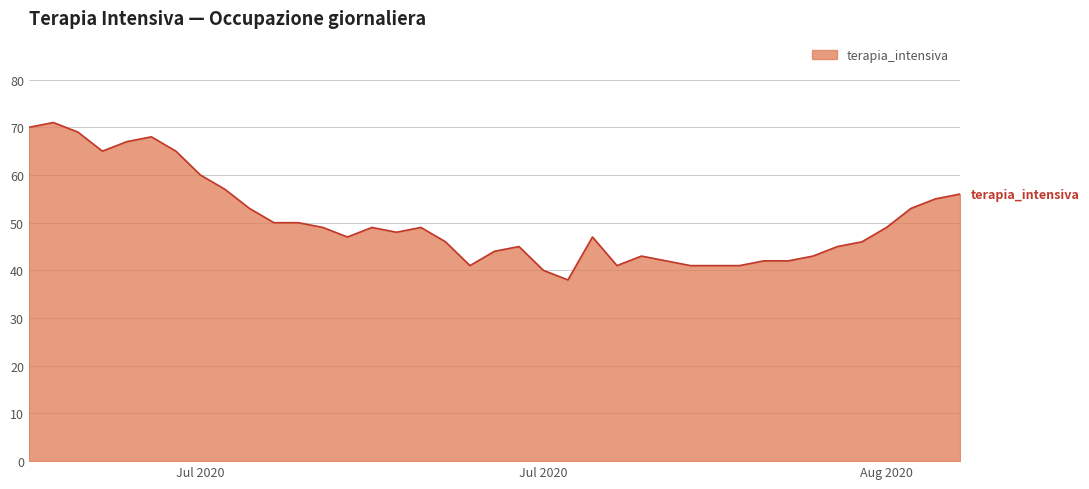

True or false: there are more than 0 points higher than both neighbors.

True